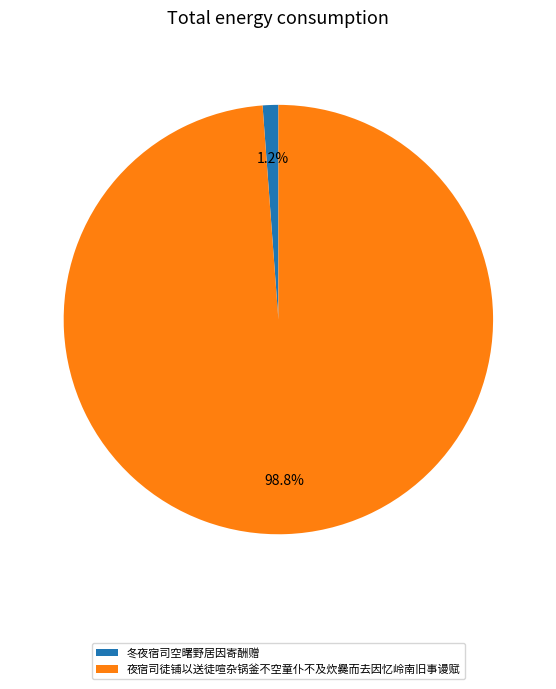

To the nearest percent, what percentage of the pie is 夜宿司徒铺以送徒喧杂锅釜不空童仆不及炊爨而去因忆岭南旧事谩赋?

99%